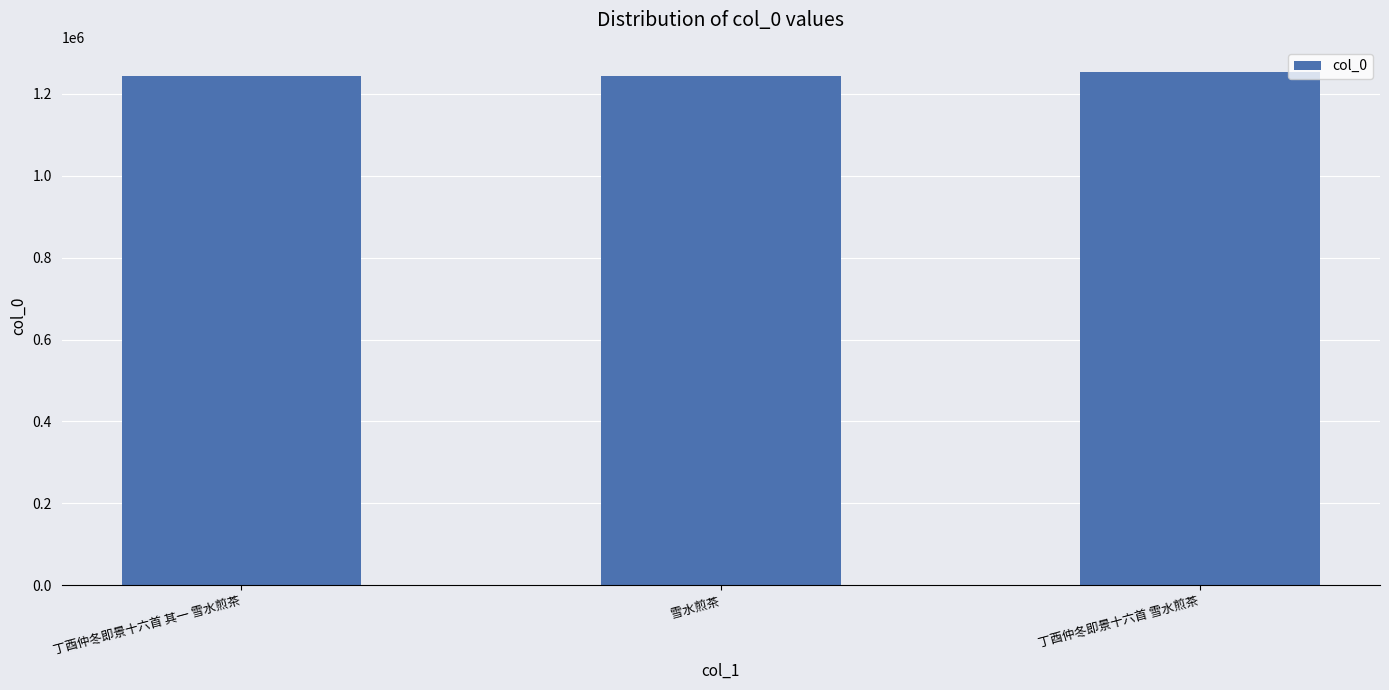

What is the difference between the maximum and minimum values?

8582